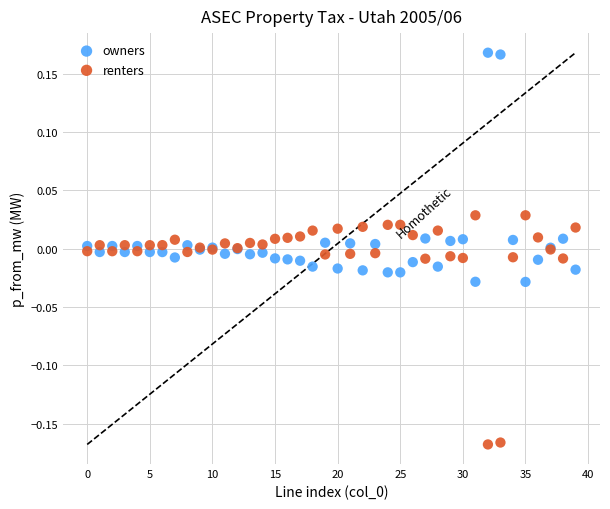

What are all the series names shown in the legend?

owners, renters